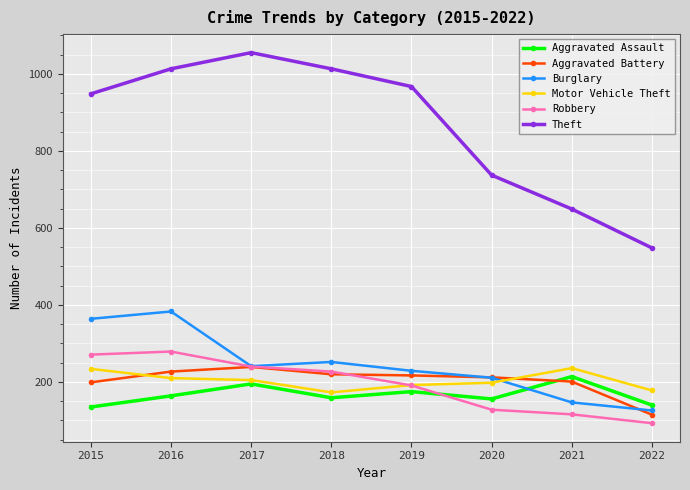

Which series changed the most between 2017 and 2020?

Theft